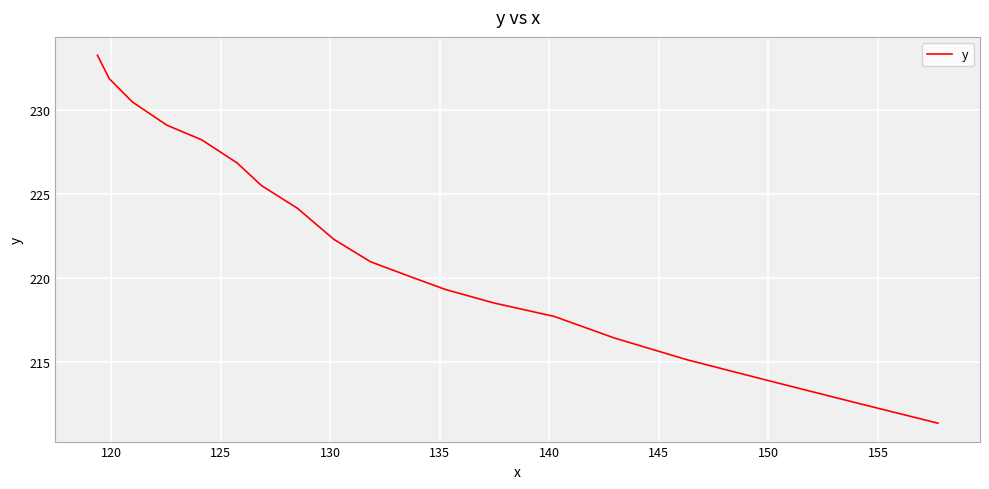

Reading left to right, transcribe all the data shown in this chart.

233.2	231.8	230.5	229.1	228.2	226.8	225.5	224.1	222.3	221.0	220.2	219.3	218.5	217.7	216.4	215.2	213.9	212.6	211.4